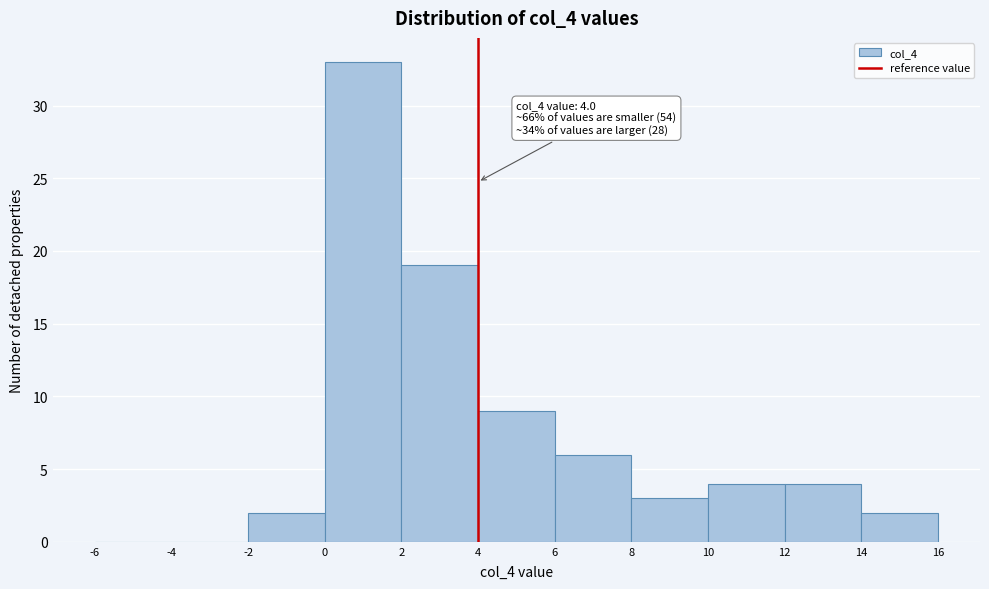

Which range on the x-axis has the tallest bar?

0 to 2